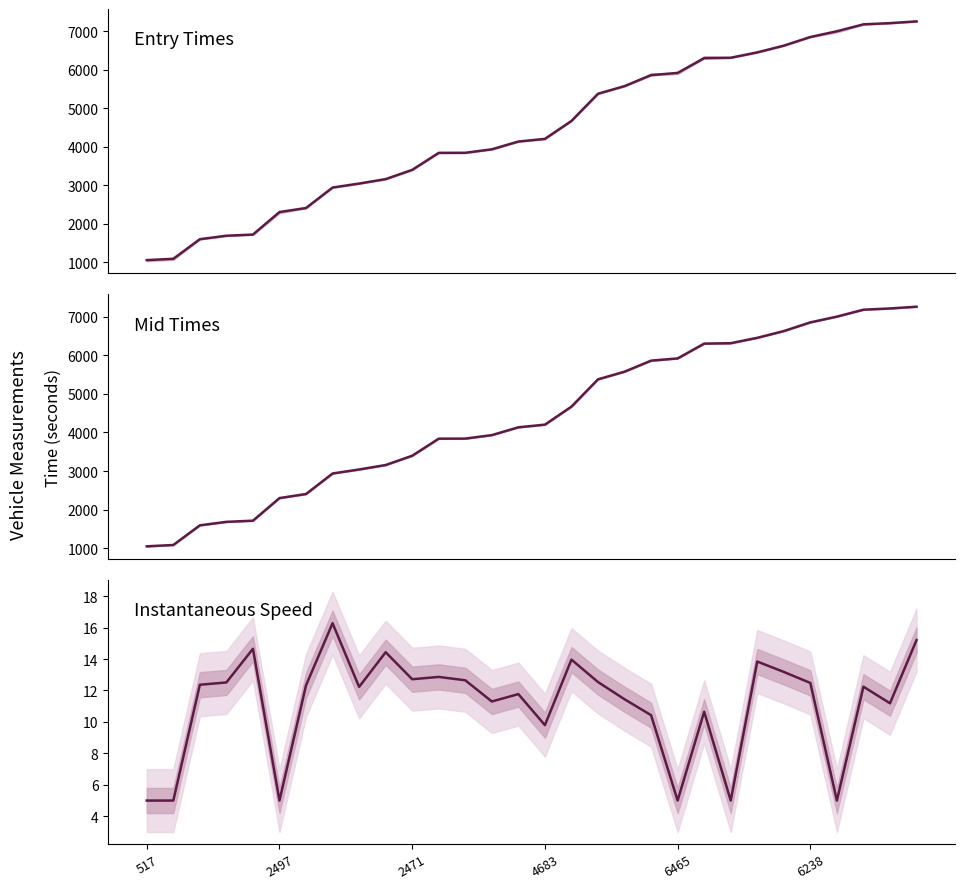

What is the value of the mid point at the 29th from the left?

7209.1